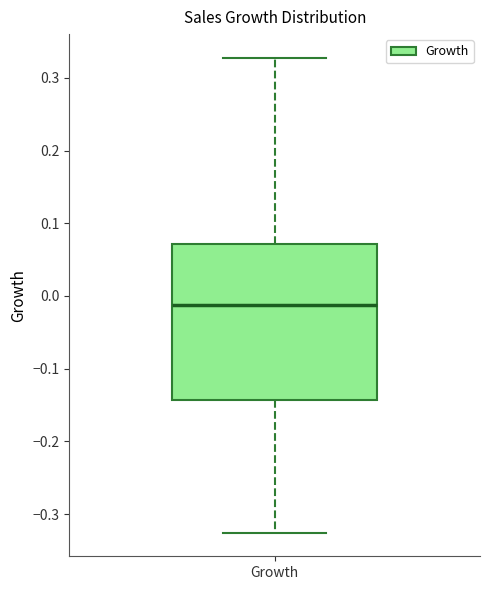

Where is the lower edge of the box for Growth on the y-axis? The values are not printed on the chart, so give them approximately, as read against the axis.

-0.14